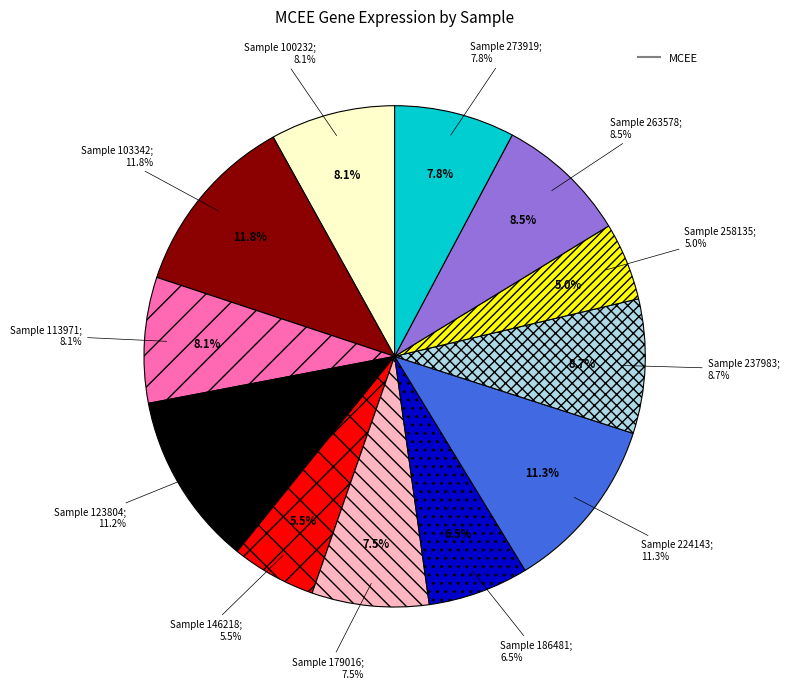

Does 224143 represent more than half of the total?

No